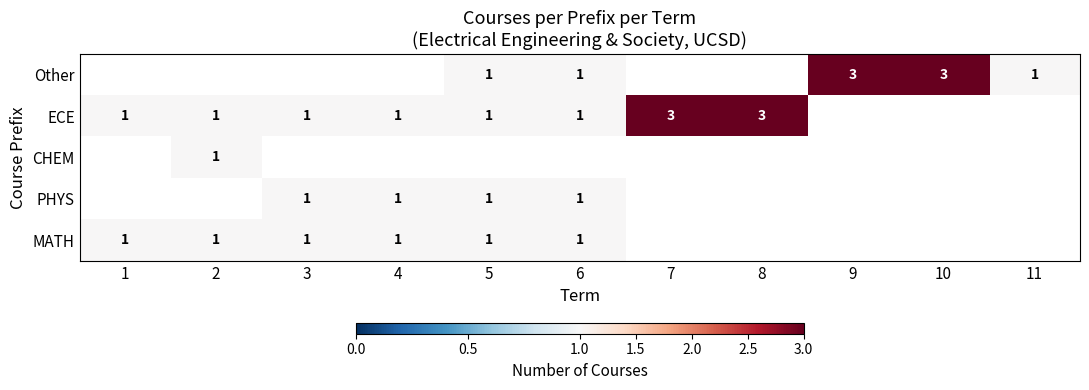

The value of Other at 10 is 5. True or false?

False